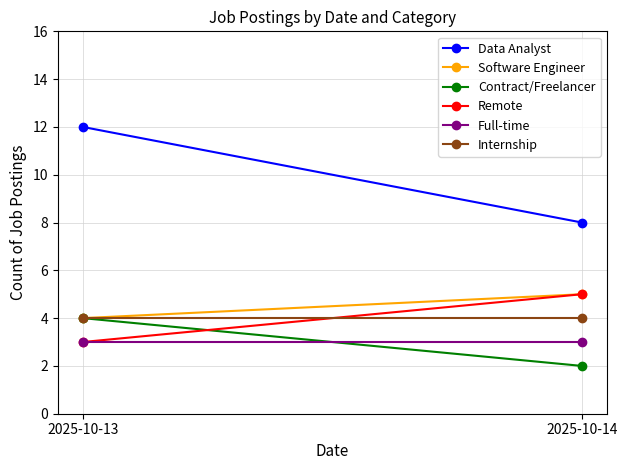

At which label is Full-time closest to 3?

2025-10-13